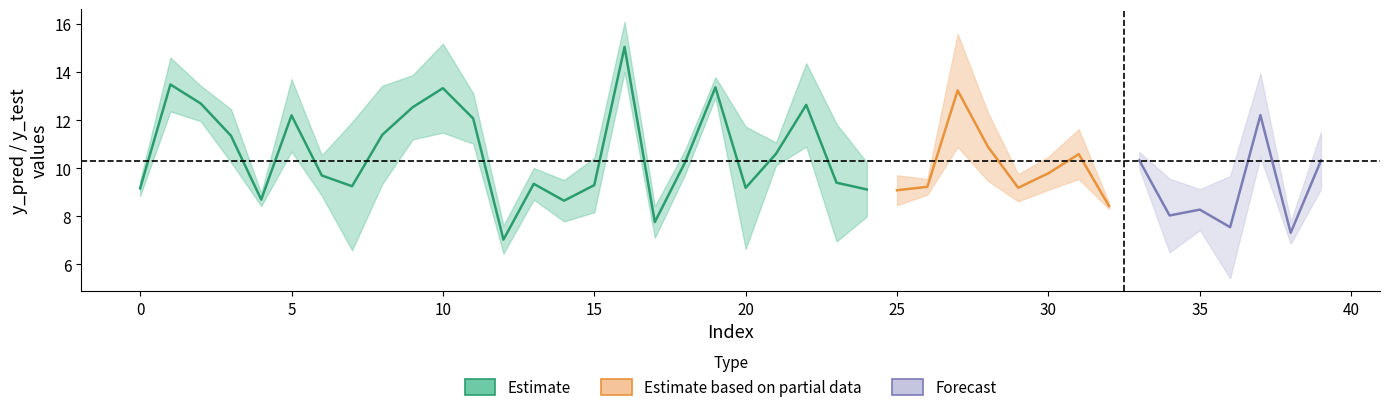

The value of y_test at 23 is 3.6. True or false?

False